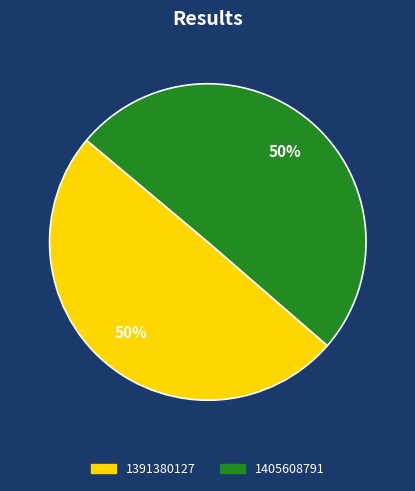

The 1391380127 slice represents 40% of the pie. True or false?

False